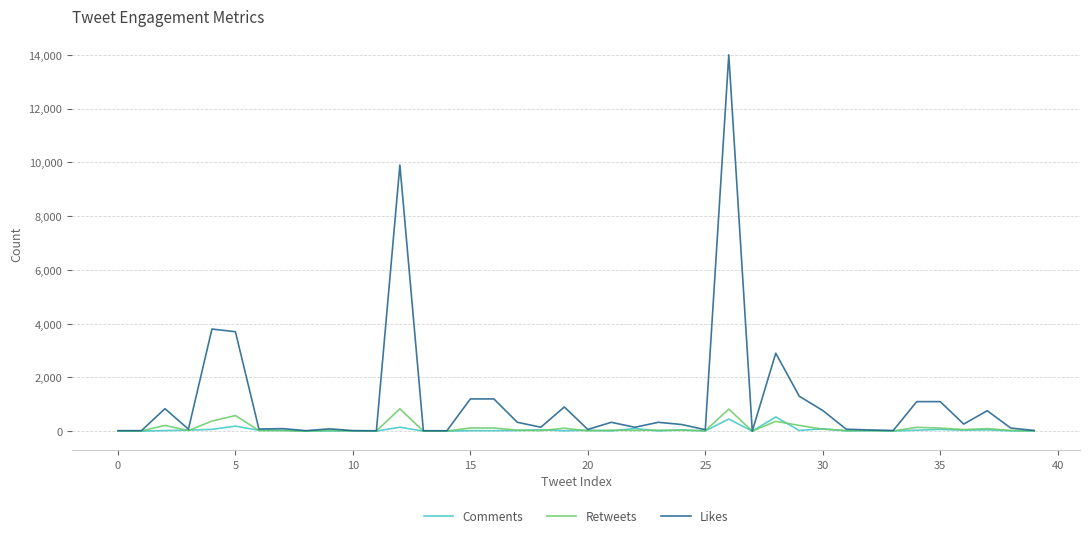

Which series has the widest spread of values?

Likes